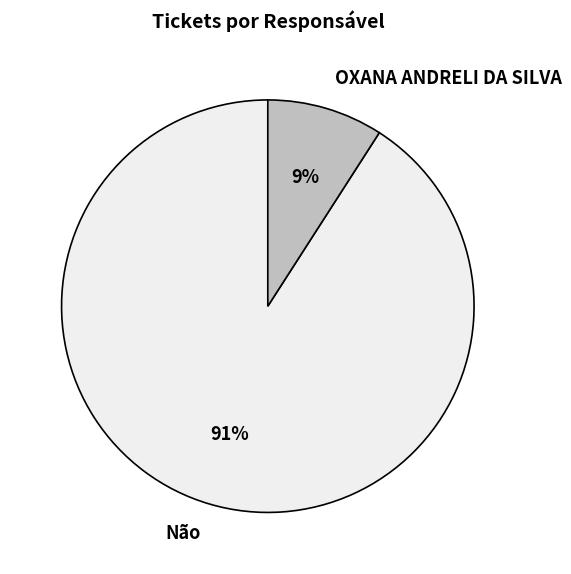

Does any single category account for the majority?

Yes